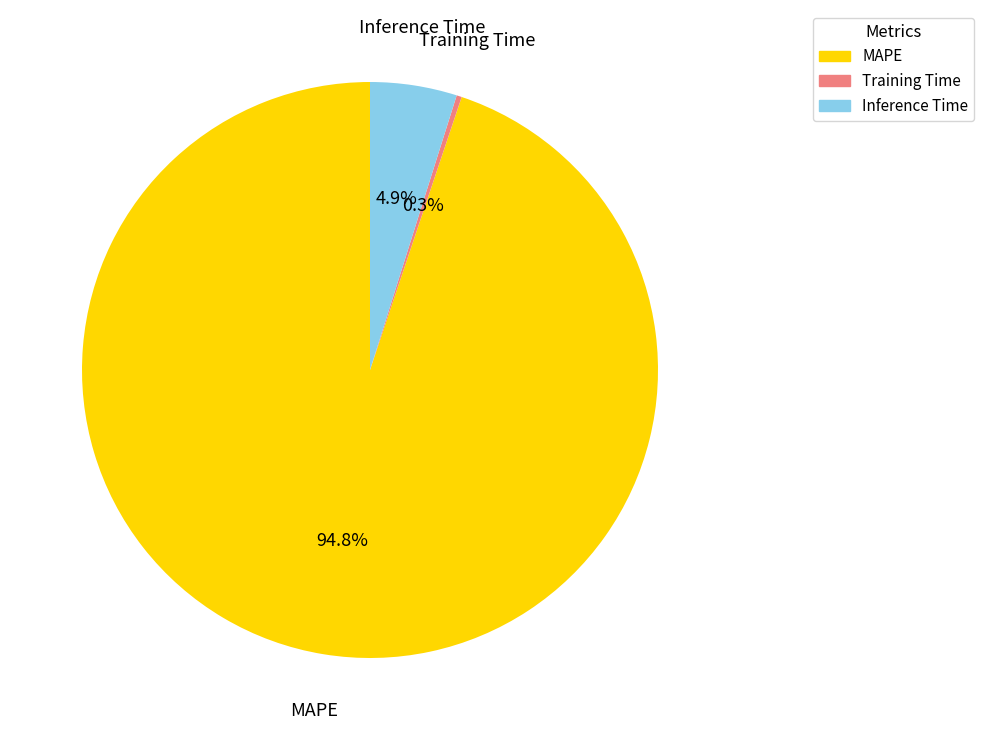

To the nearest percent, what is the combined percentage of Inference Time and MAPE?

100%